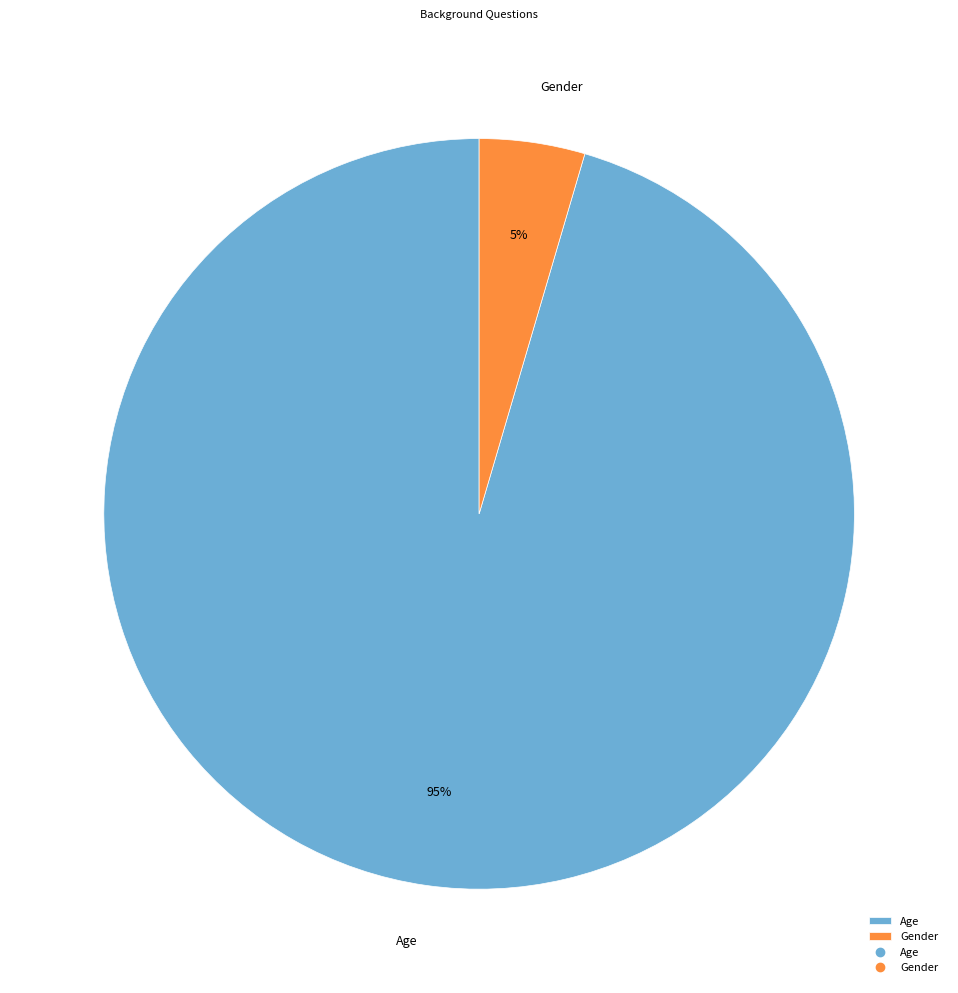

How many slices are in this pie chart?

2